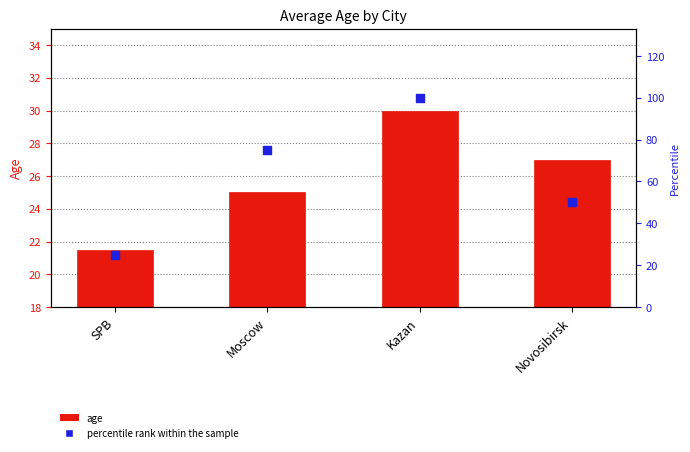

Is the value of percentile rank within the sample at Moscow greater than the value of age at Kazan?

Yes